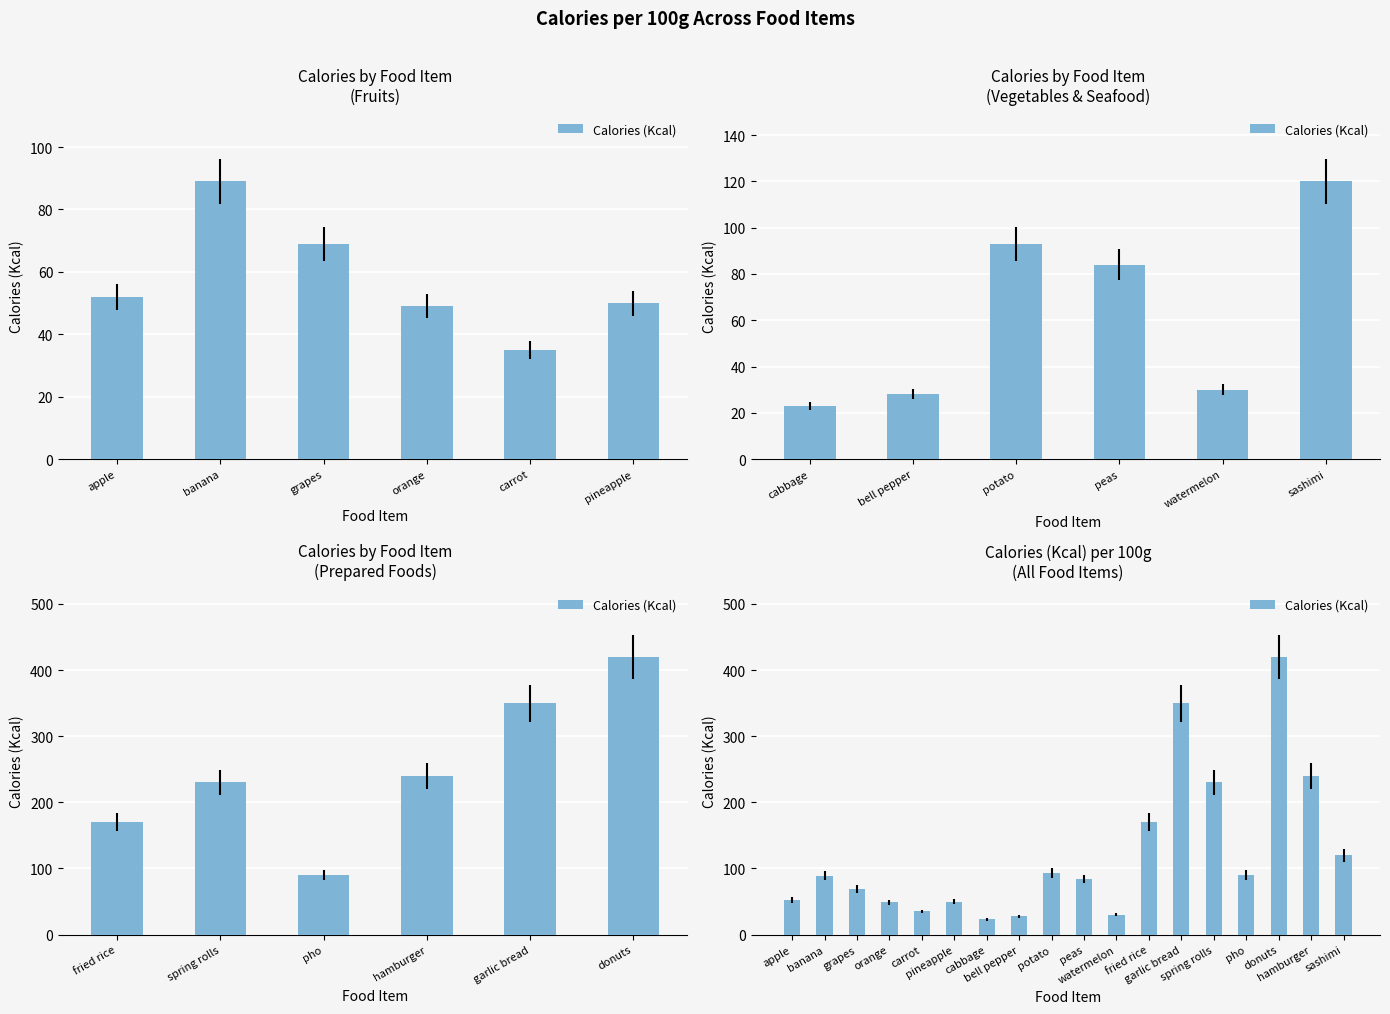

What is the sum of all values?

2222